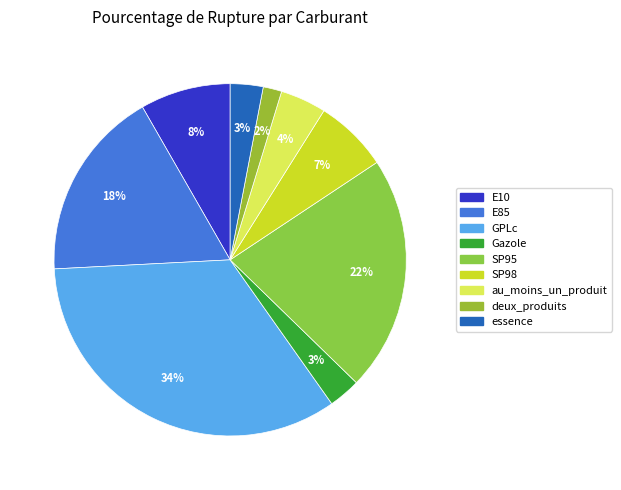

To the nearest percent, what is the difference between the largest and smallest slice percentages?

32%